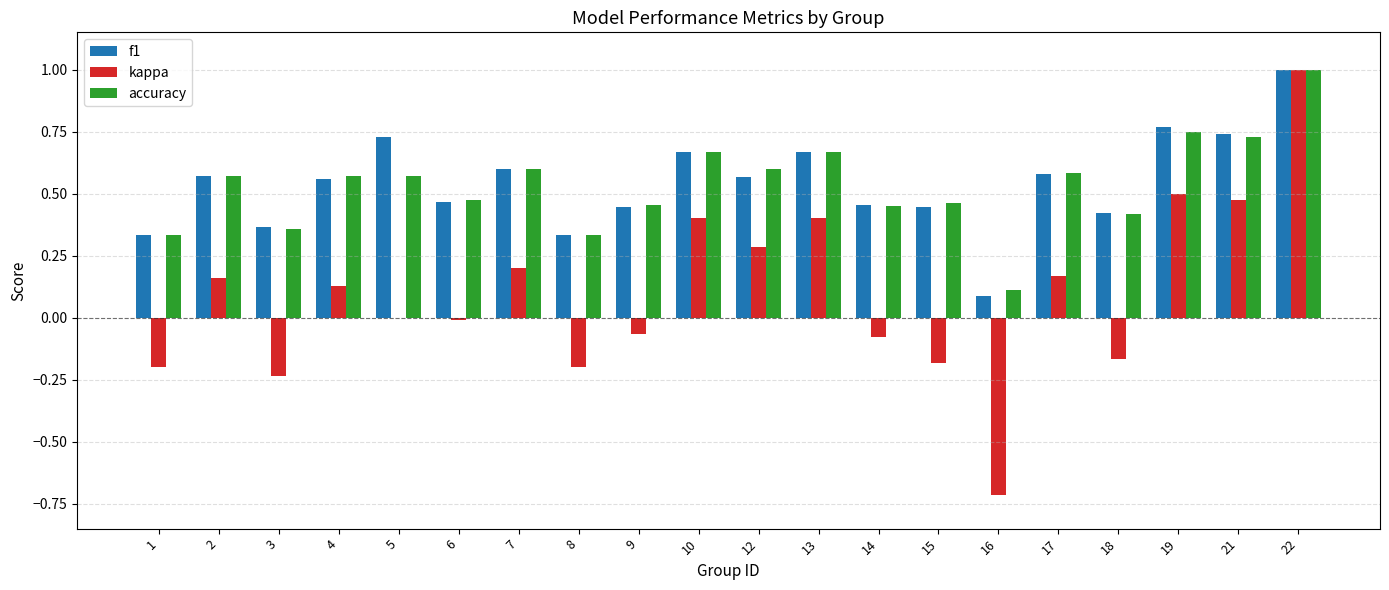

Which series has the largest range (max minus min)?

kappa